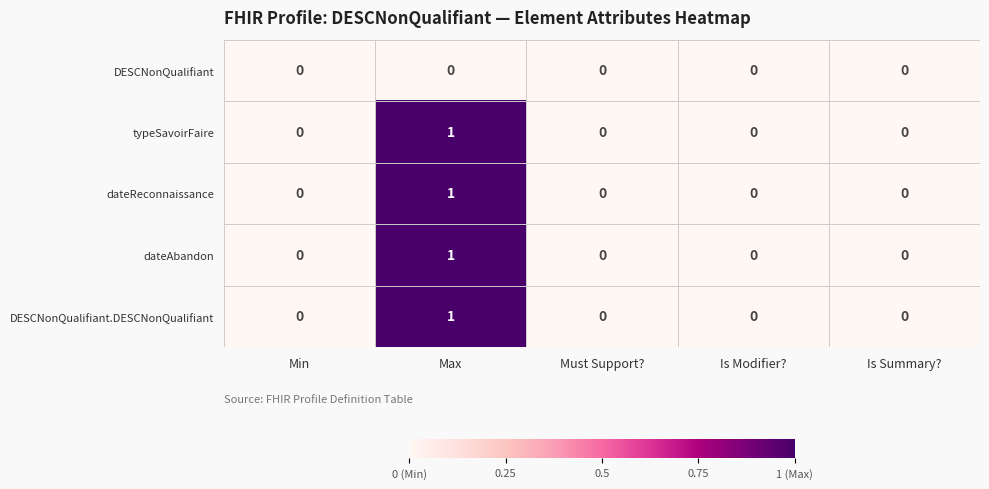

True or false: DESCNonQualifiant has a value of 0 at Is Summary?.

True